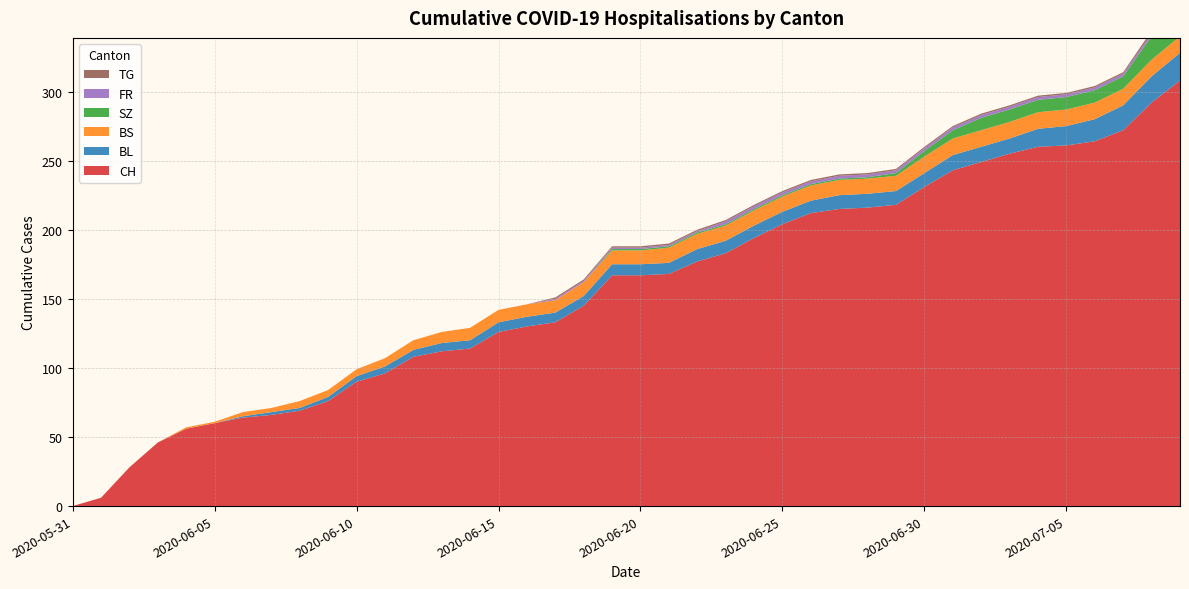

Reading left to right, extract all data points from this chart.

CH: 2020-05-31=0	2020-06-01=6	2020-06-02=28	2020-06-03=46	2020-06-04=56	2020-06-05=60	2020-06-06=64	2020-06-07=66	2020-06-08=69	2020-06-09=76	2020-06-10=90	2020-06-11=96	2020-06-12=108	2020-06-13=112	2020-06-14=114	2020-06-15=126	2020-06-16=130	2020-06-17=133	2020-06-18=145	2020-06-19=167	2020-06-20=167	2020-06-21=168	2020-06-22=177	2020-06-23=183	2020-06-24=194	2020-06-25=204	2020-06-26=212	2020-06-27=215	2020-06-28=216	2020-06-29=218	2020-06-30=231	2020-07-01=243	2020-07-02=249	2020-07-03=255	2020-07-04=260	2020-07-05=261	2020-07-06=264	2020-07-07=272	2020-07-08=292	2020-07-09=308
BL: 2020-05-31=0	2020-06-01=0	2020-06-02=0	2020-06-03=0	2020-06-04=0	2020-06-05=0	2020-06-06=1	2020-06-07=2	2020-06-08=2	2020-06-09=3	2020-06-10=4	2020-06-11=5	2020-06-12=5	2020-06-13=6	2020-06-14=6	2020-06-15=7	2020-06-16=7	2020-06-17=7	2020-06-18=7	2020-06-19=8	2020-06-20=8	2020-06-21=8	2020-06-22=9	2020-06-23=9	2020-06-24=9	2020-06-25=9	2020-06-26=9	2020-06-27=10	2020-06-28=10	2020-06-29=10	2020-06-30=10	2020-07-01=11	2020-07-02=11	2020-07-03=11	2020-07-04=13	2020-07-05=14	2020-07-06=16	2020-07-07=18	2020-07-08=19	2020-07-09=20
BS: 2020-05-31=0	2020-06-01=0	2020-06-02=0	2020-06-03=0	2020-06-04=1	2020-06-05=1	2020-06-06=3	2020-06-07=3	2020-06-08=5	2020-06-09=5	2020-06-10=5	2020-06-11=6	2020-06-12=7	2020-06-13=8	2020-06-14=9	2020-06-15=9	2020-06-16=9	2020-06-17=9	2020-06-18=10	2020-06-19=10	2020-06-20=10	2020-06-21=11	2020-06-22=11	2020-06-23=11	2020-06-24=11	2020-06-25=11	2020-06-26=11	2020-06-27=11	2020-06-28=11	2020-06-29=11	2020-06-30=12	2020-07-01=12	2020-07-02=12	2020-07-03=12	2020-07-04=12	2020-07-05=12	2020-07-06=12	2020-07-07=12	2020-07-08=12	2020-07-09=12
SZ: 2020-05-31=0	2020-06-01=0	2020-06-02=0	2020-06-03=0	2020-06-04=0	2020-06-05=0	2020-06-06=0	2020-06-07=0	2020-06-08=0	2020-06-09=0	2020-06-10=0	2020-06-11=0	2020-06-12=0	2020-06-13=0	2020-06-14=0	2020-06-15=0	2020-06-16=0	2020-06-17=0	2020-06-18=0	2020-06-19=1	2020-06-20=1	2020-06-21=1	2020-06-22=1	2020-06-23=1	2020-06-24=1	2020-06-25=1	2020-06-26=1	2020-06-27=1	2020-06-28=1	2020-06-29=2	2020-06-30=4	2020-07-01=6	2020-07-02=9	2020-07-03=9	2020-07-04=9	2020-07-05=9	2020-07-06=9	2020-07-07=9	2020-07-08=17	2020-07-09=17
FR: 2020-05-31=0	2020-06-01=0	2020-06-02=0	2020-06-03=0	2020-06-04=0	2020-06-05=0	2020-06-06=0	2020-06-07=0	2020-06-08=0	2020-06-09=0	2020-06-10=0	2020-06-11=0	2020-06-12=0	2020-06-13=0	2020-06-14=0	2020-06-15=0	2020-06-16=0	2020-06-17=1	2020-06-18=1	2020-06-19=1	2020-06-20=1	2020-06-21=1	2020-06-22=1	2020-06-23=2	2020-06-24=2	2020-06-25=2	2020-06-26=2	2020-06-27=2	2020-06-28=2	2020-06-29=2	2020-06-30=2	2020-07-01=2	2020-07-02=2	2020-07-03=2	2020-07-04=2	2020-07-05=2	2020-07-06=2	2020-07-07=2	2020-07-08=2	2020-07-09=2
TG: 2020-05-31=0	2020-06-01=0	2020-06-02=0	2020-06-03=0	2020-06-04=0	2020-06-05=0	2020-06-06=0	2020-06-07=0	2020-06-08=0	2020-06-09=0	2020-06-10=0	2020-06-11=0	2020-06-12=0	2020-06-13=0	2020-06-14=0	2020-06-15=0	2020-06-16=0	2020-06-17=1	2020-06-18=1	2020-06-19=1	2020-06-20=1	2020-06-21=1	2020-06-22=1	2020-06-23=1	2020-06-24=1	2020-06-25=1	2020-06-26=1	2020-06-27=1	2020-06-28=1	2020-06-29=1	2020-06-30=1	2020-07-01=1	2020-07-02=1	2020-07-03=1	2020-07-04=1	2020-07-05=1	2020-07-06=1	2020-07-07=1	2020-07-08=2	2020-07-09=2